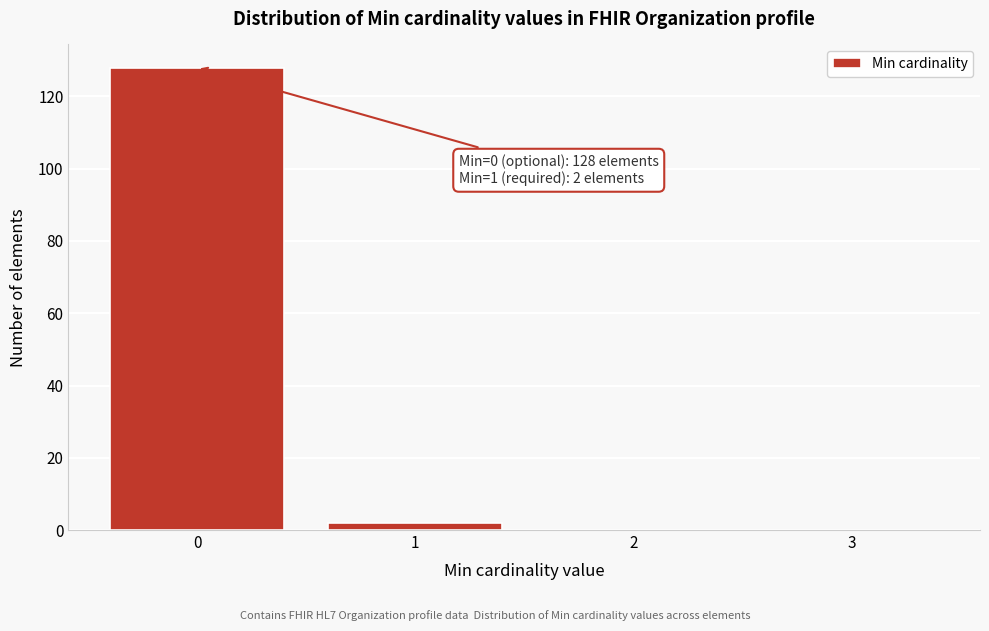

Reading left to right, list all the values displayed in this chart.

0=128	1=2	2=0	3=0